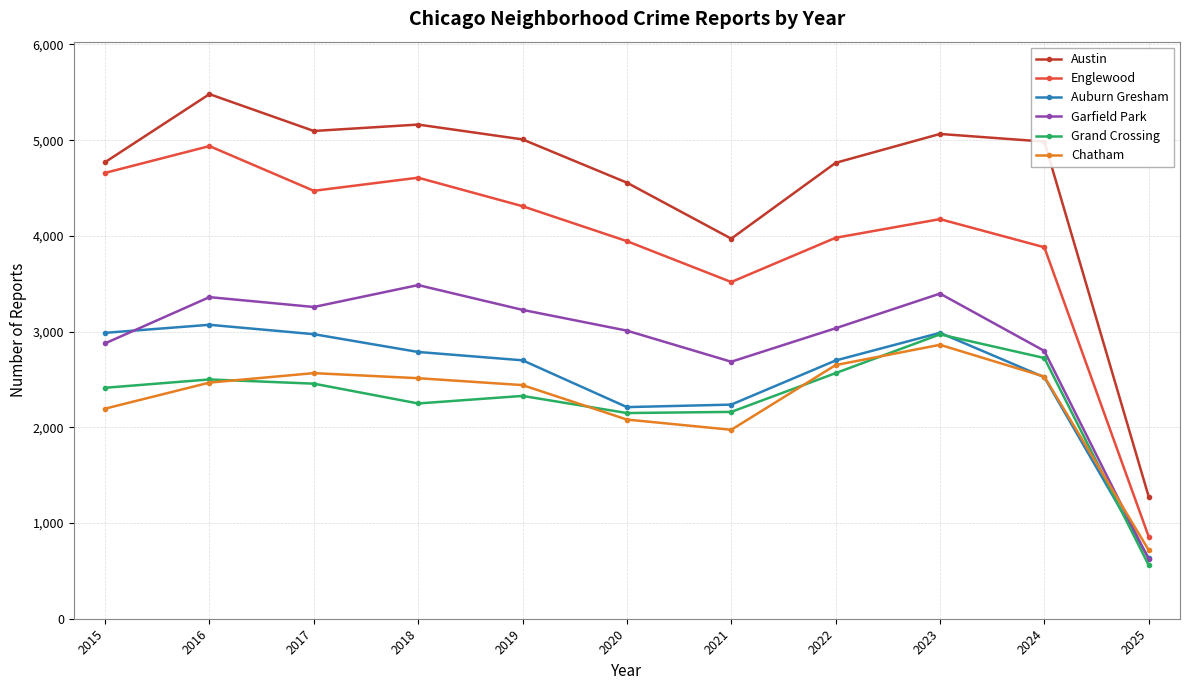

Which series has the widest spread of values?

Austin